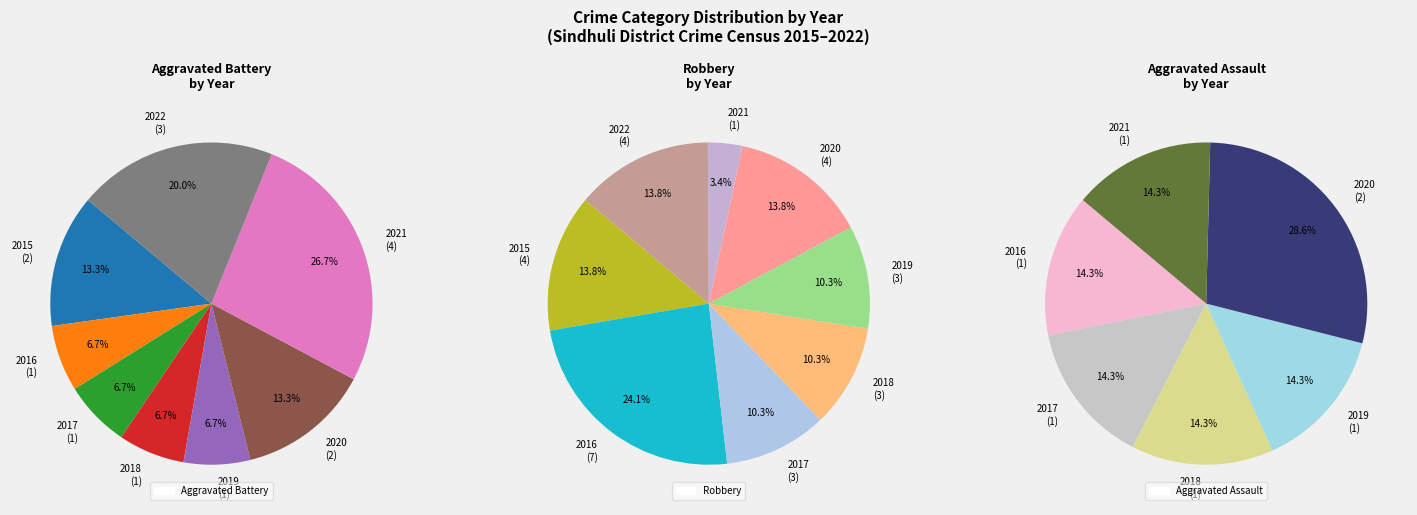

True or false: 2015 accounts for 9% of the total.

False